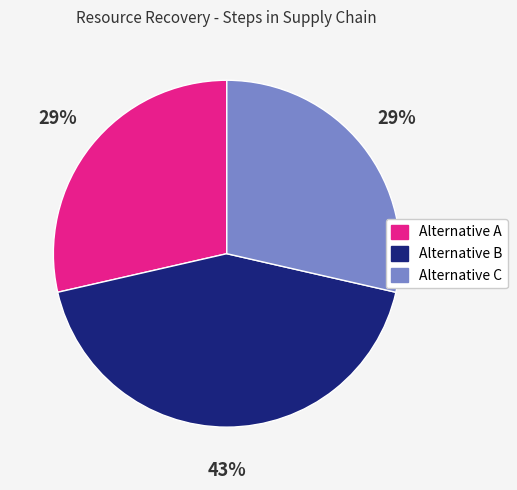

How many segments does this pie chart have?

3